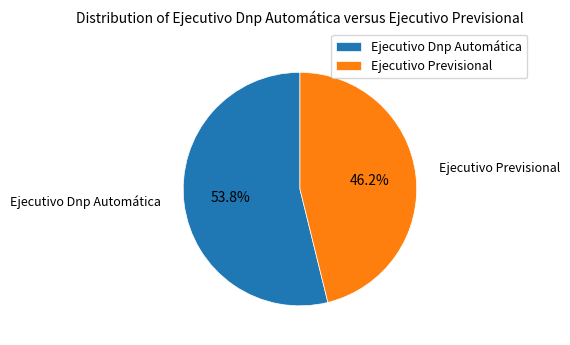

Does Ejecutivo Previsional represent more than half of the total?

No